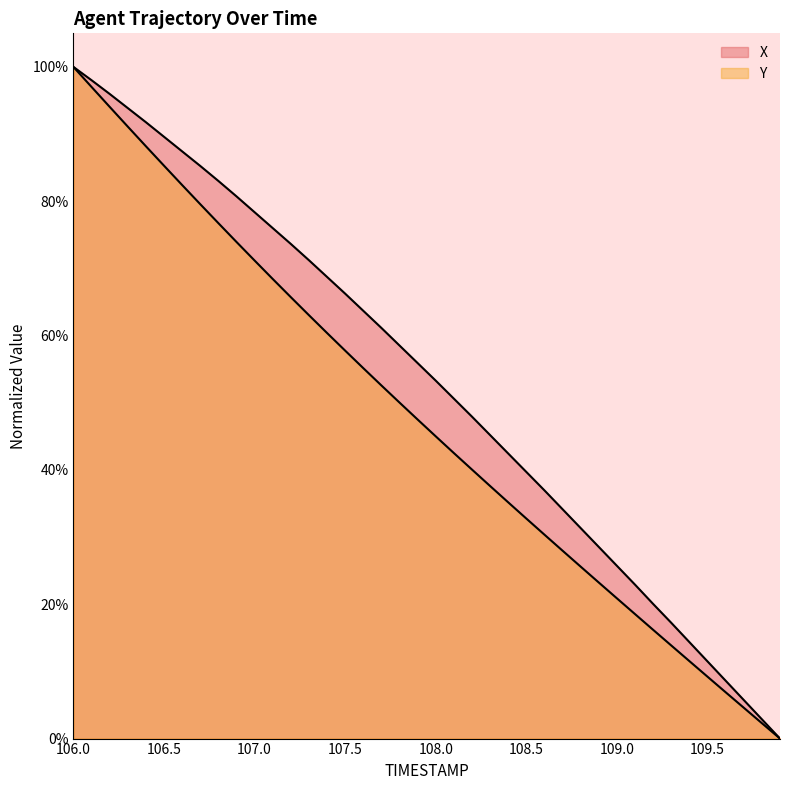

What are all the series names shown in the legend?

X, Y